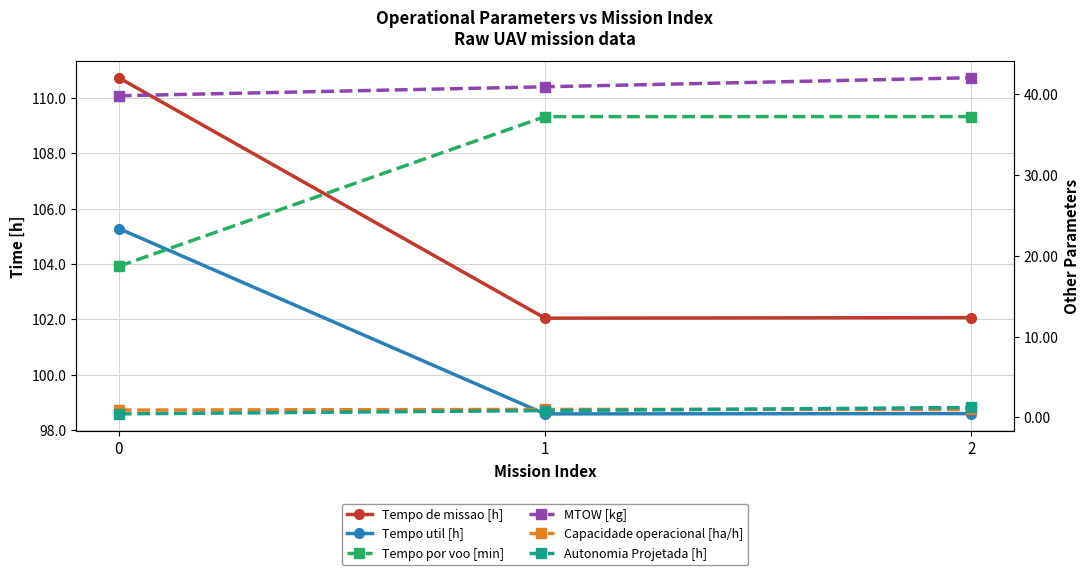

Rank the categories by MTOW [kg] value from lowest to highest.

0, 1, 2